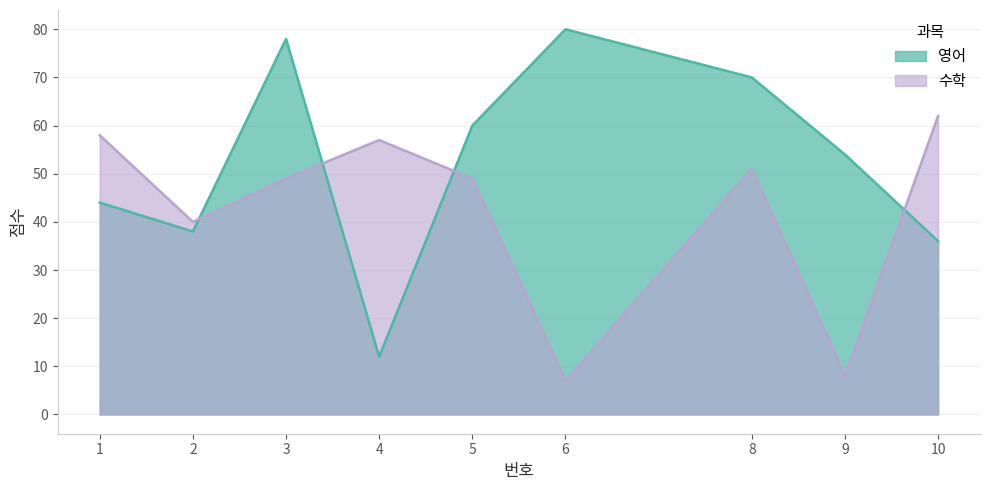

At how many categories does at least one series exceed 22?

9